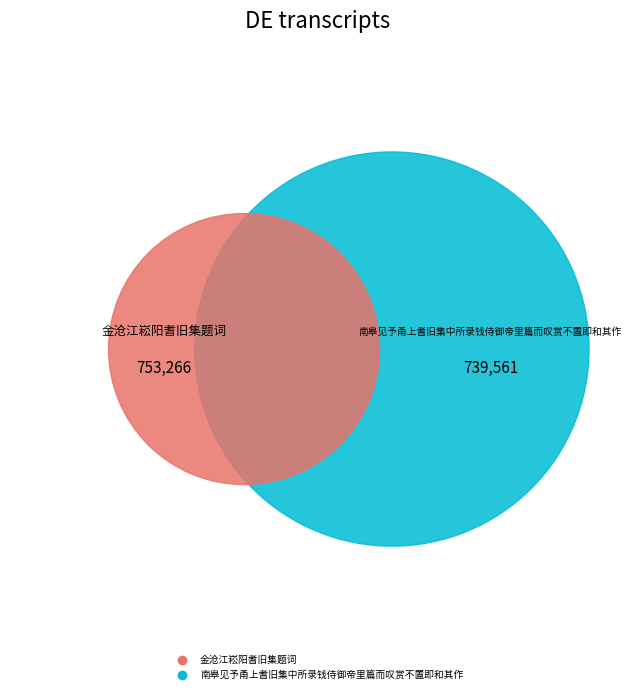

Rank the categories by value from highest to lowest.

金沧江崧阳耆旧集题词, 南皋见予甬上耆旧集中所录钱侍御帝里篇而叹赏不置即和其作